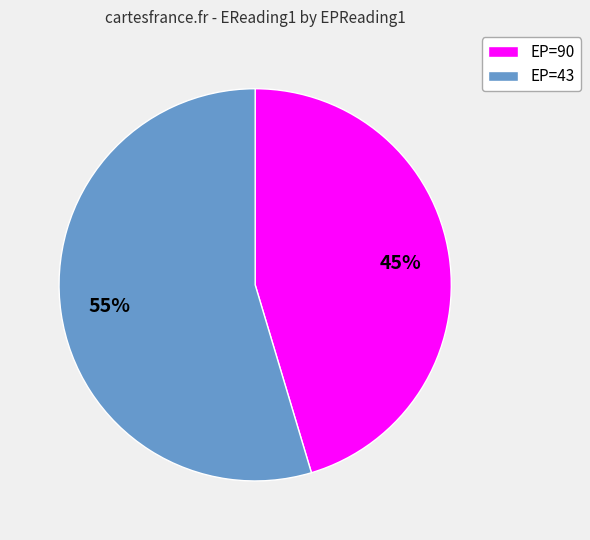

Is there any slice that represents more than half of the pie?

Yes